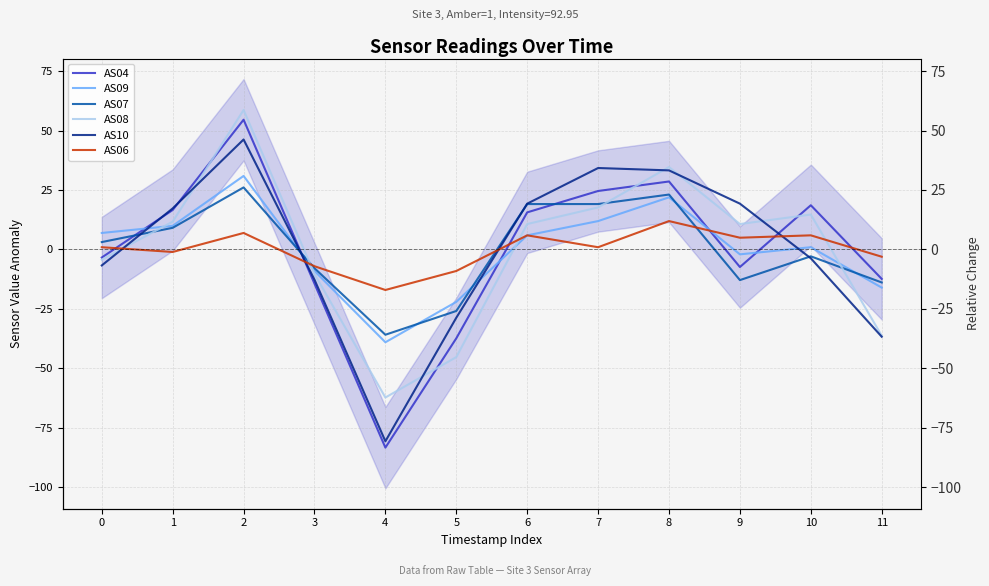

How many values in AS07 are above zero?

6